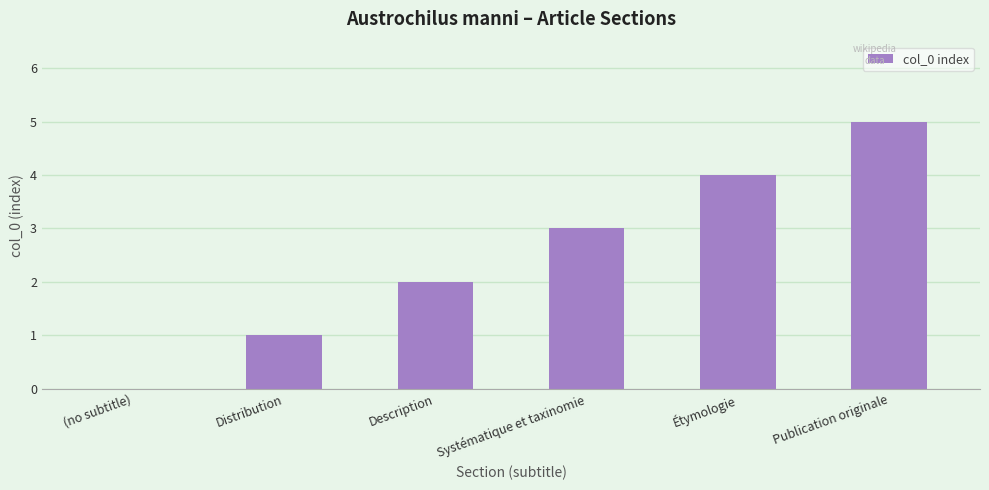

What is the sum of the values at Systématique et taxinomie and Distribution?

4